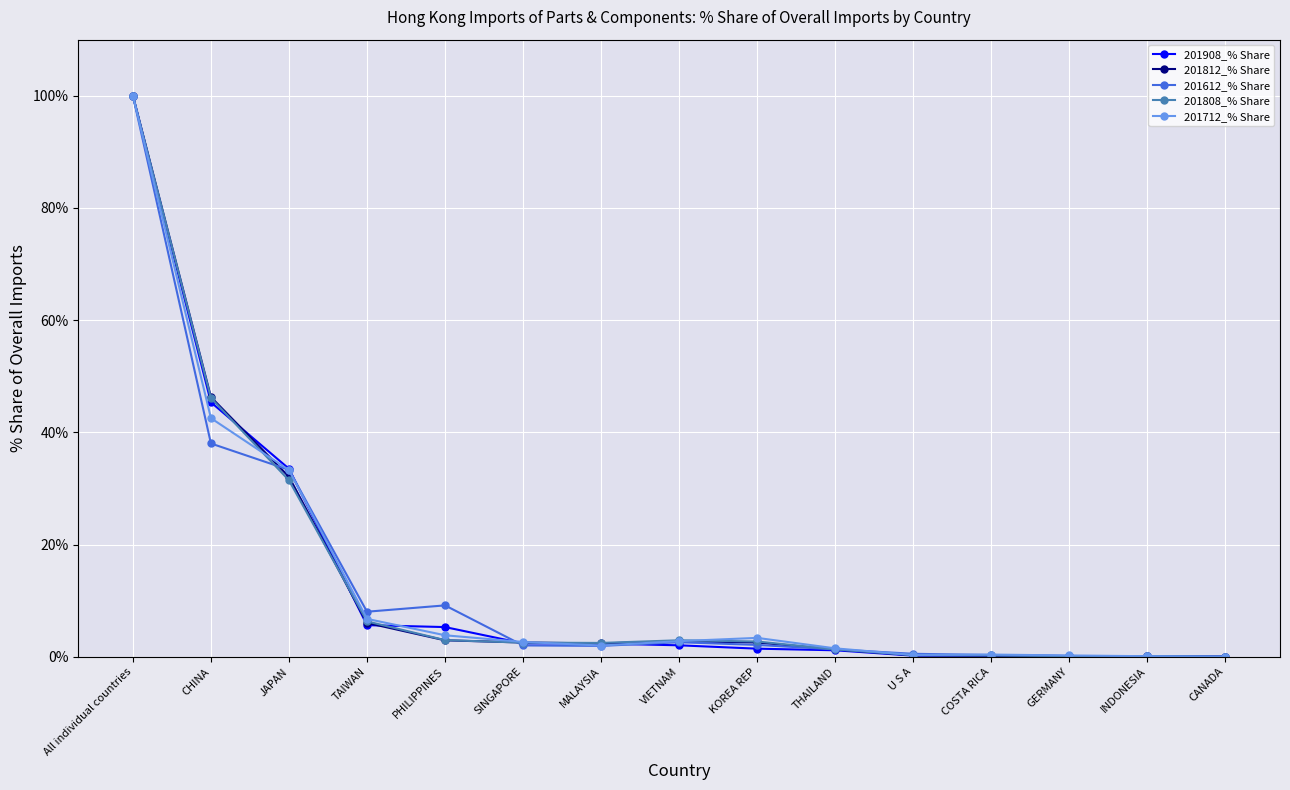

Does the chart have visible grid lines?

Yes